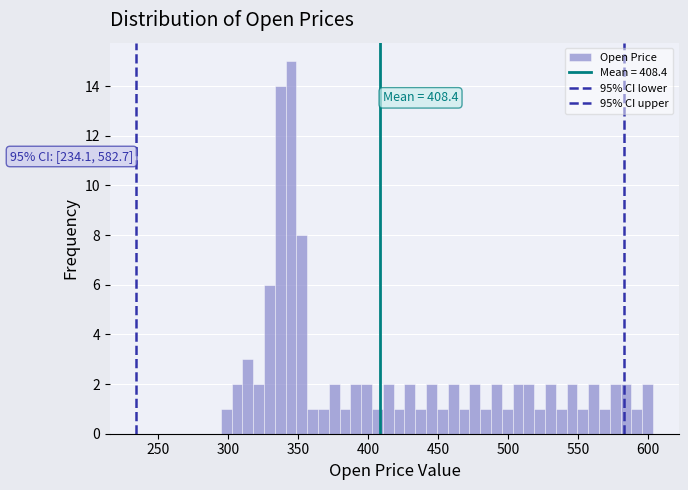

Read against the x-axis, roughly where is the centre of the tallest bar?

345